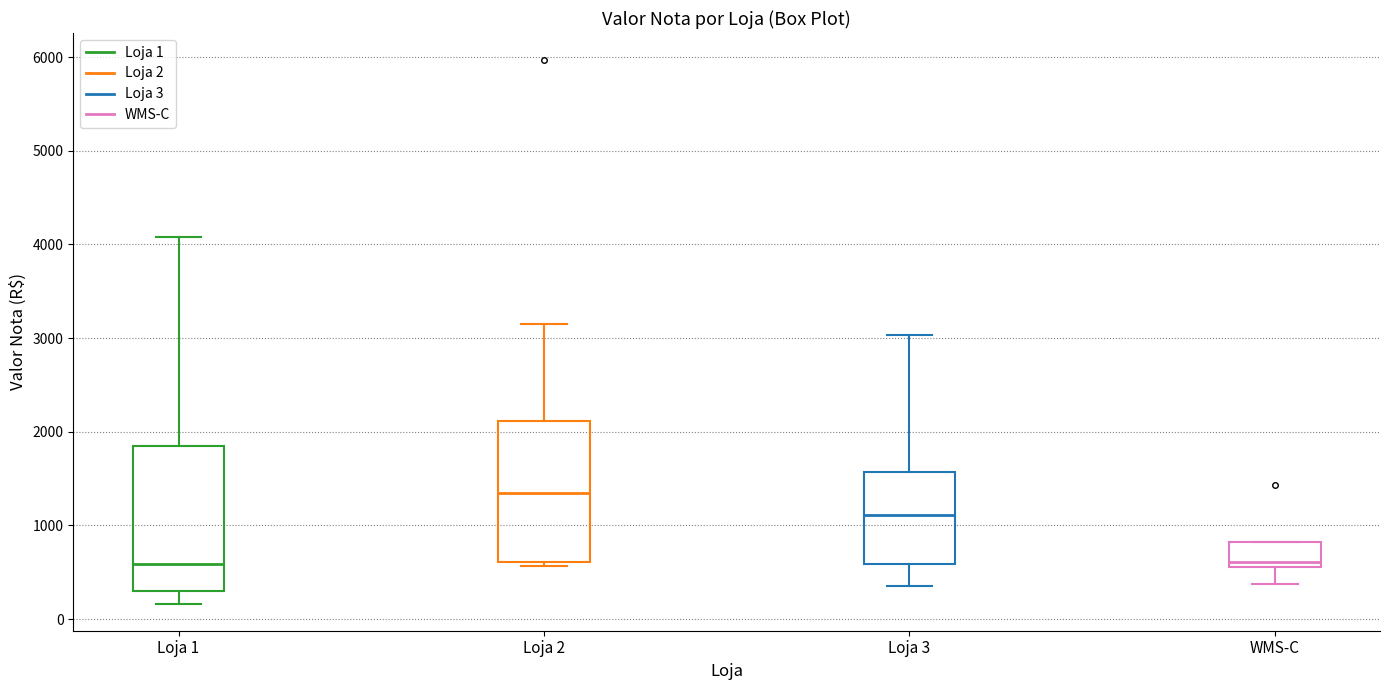

Reading left to right, read every box against the y-axis: the position of its median line, the range the box covers, and the ends of its whiskers. The values are not printed on the chart, so give them approximately, as read against the axis.

Loja 1: median 600, box 300 to 1800, whiskers 200 to 4100
Loja 2: median 1400, box 600 to 2100, whiskers 600 (just below the box's lower edge) to 3200
Loja 3: median 1100, box 600 to 1600, whiskers 300 to 3000
WMS-C: median 600 (just above the box's lower edge), box 600 to 800, whiskers 400 to 800